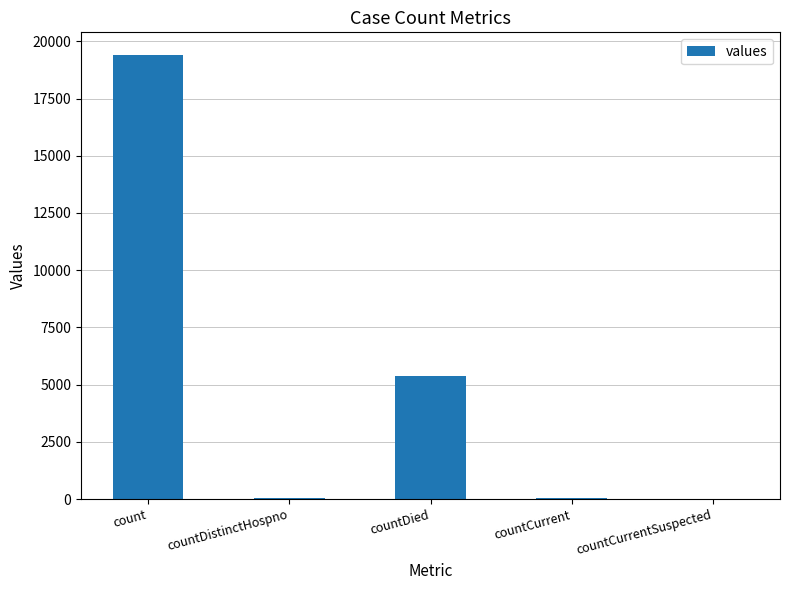

What is the change in value from count to countDied?

-14063